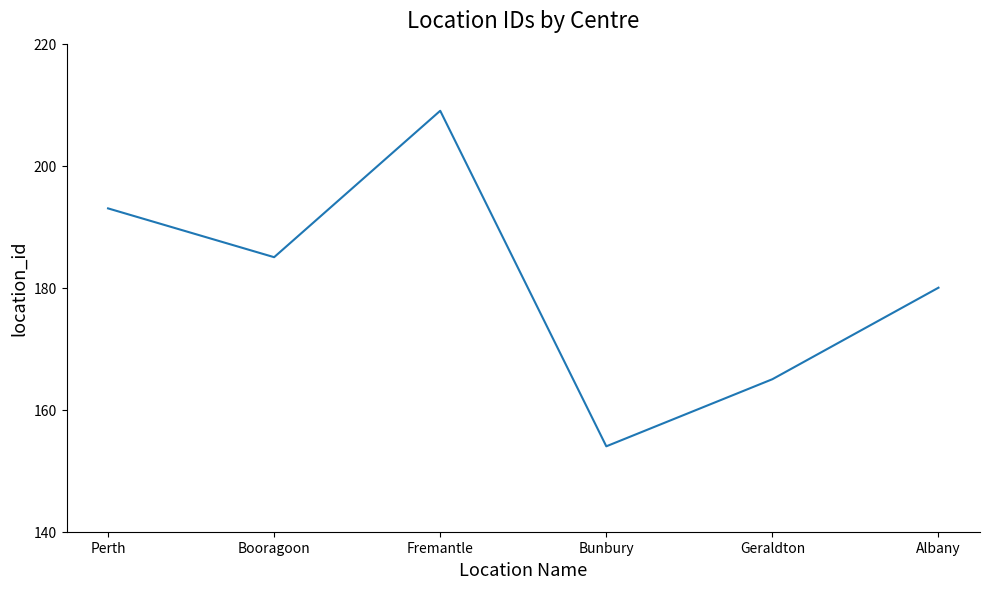

True or false: the data shows 180 at Albany.

True